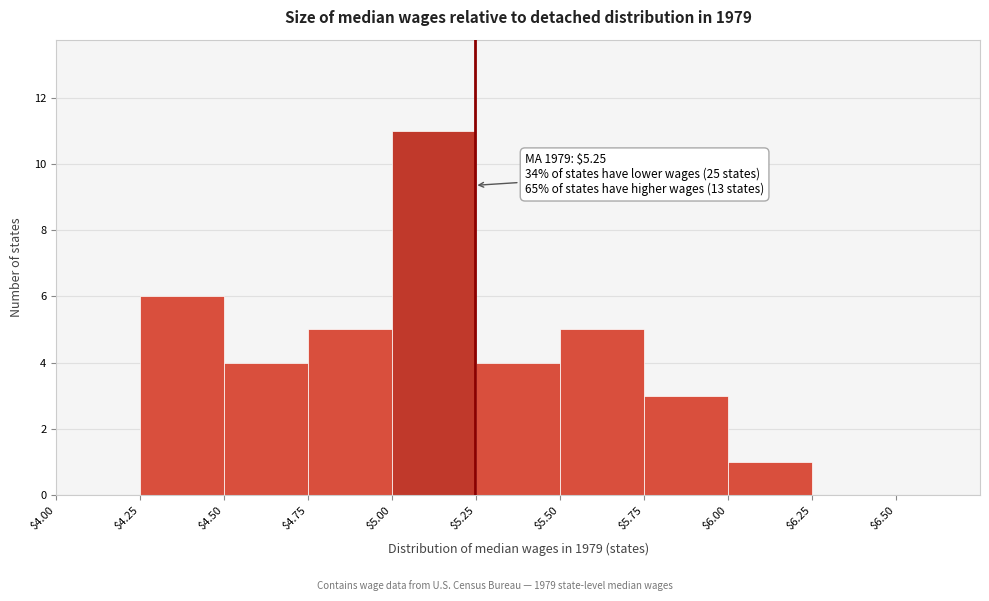

Which range on the x-axis has the tallest bar?

5.00 to 5.25